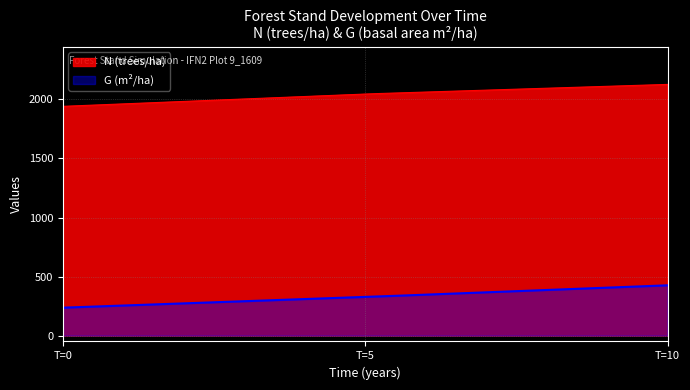

What is the smallest value displayed?

236.1